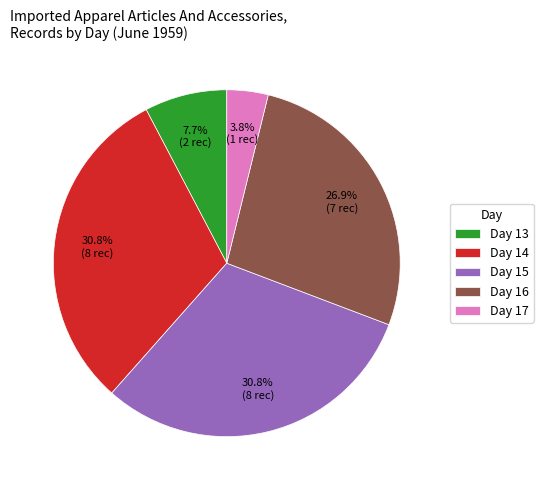

Is the sum of Day 15 and Day 13 greater than half?

No